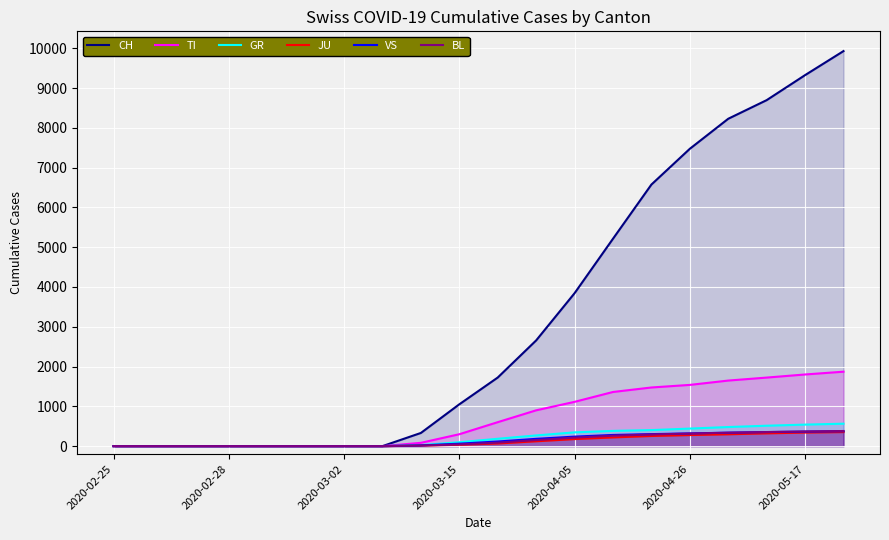

True or false: JU has more than 1 interior local peaks.

False